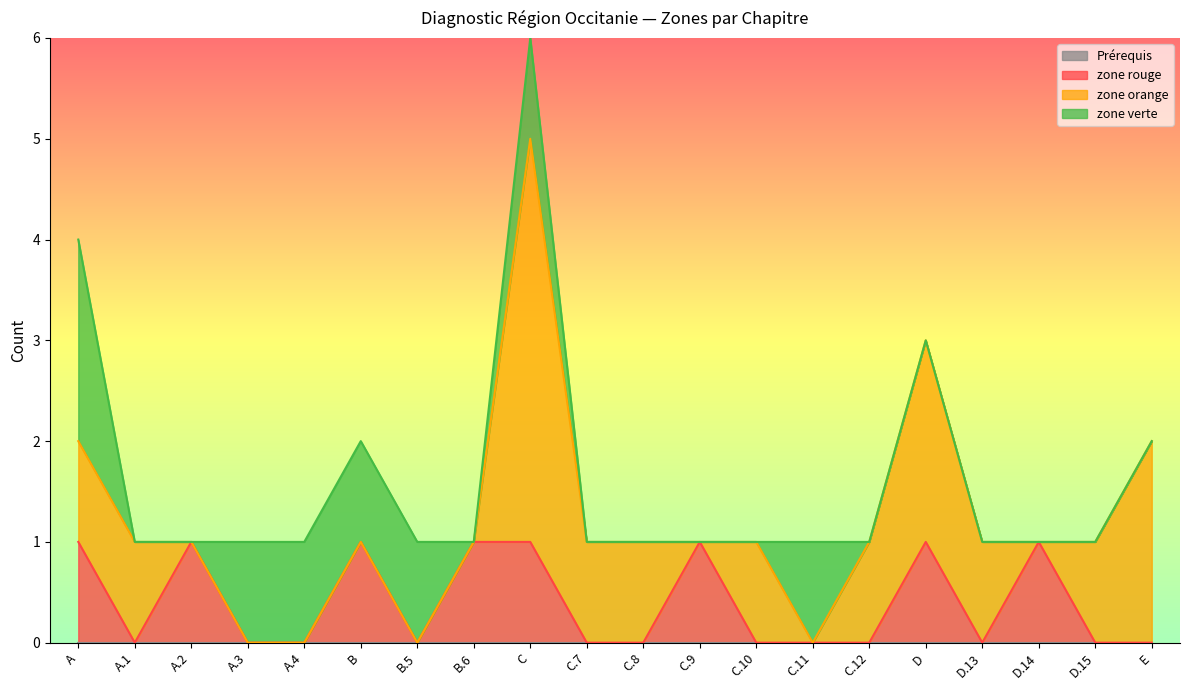

What is the total value across all series at C.12?

1